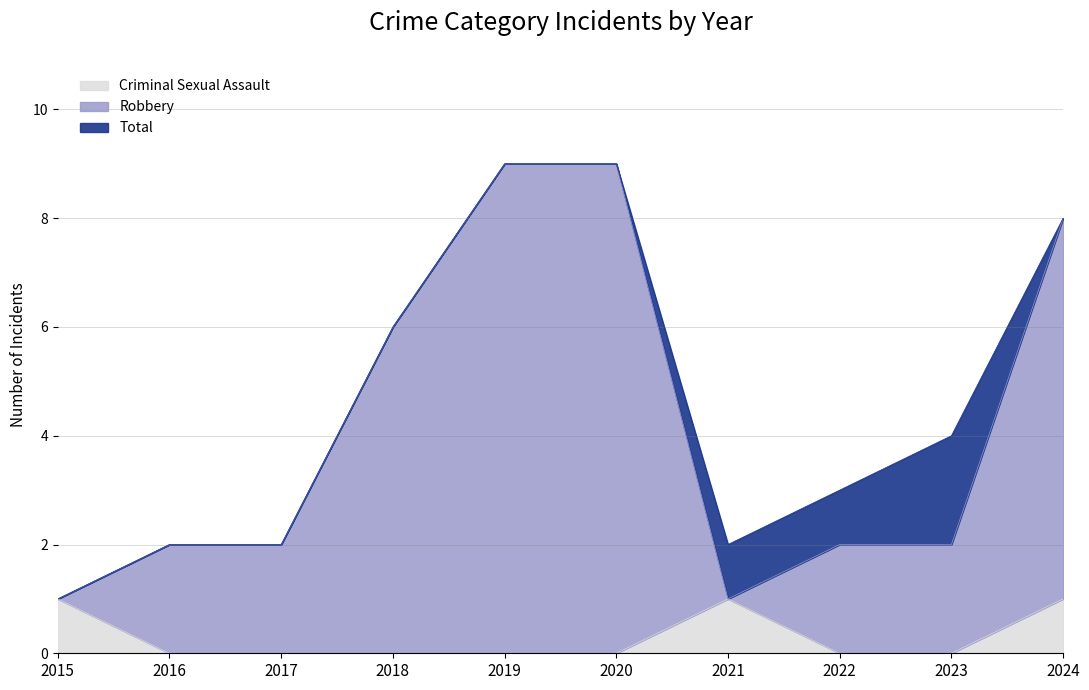

How many data points in Criminal Sexual Assault are above 0?

3